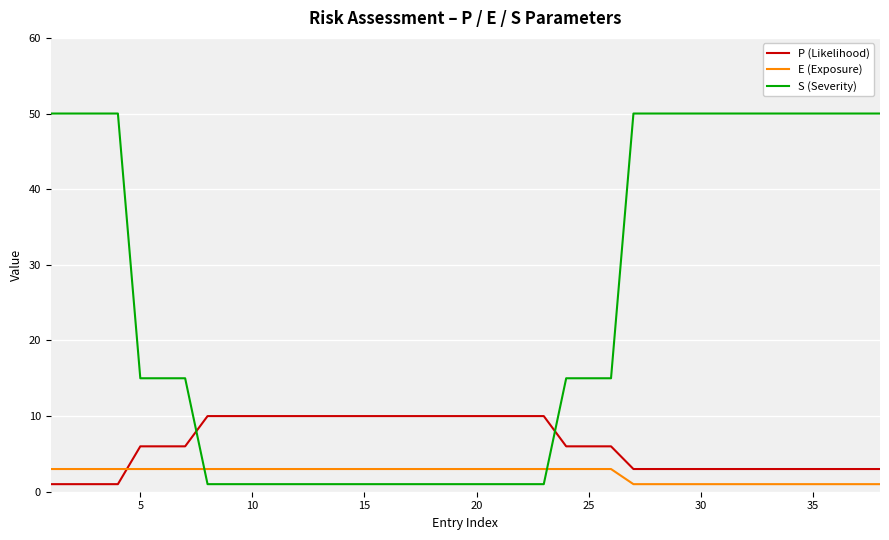

Rank the series by their maximum value, from lowest to highest.

E (Exposure), P (Likelihood), S (Severity)